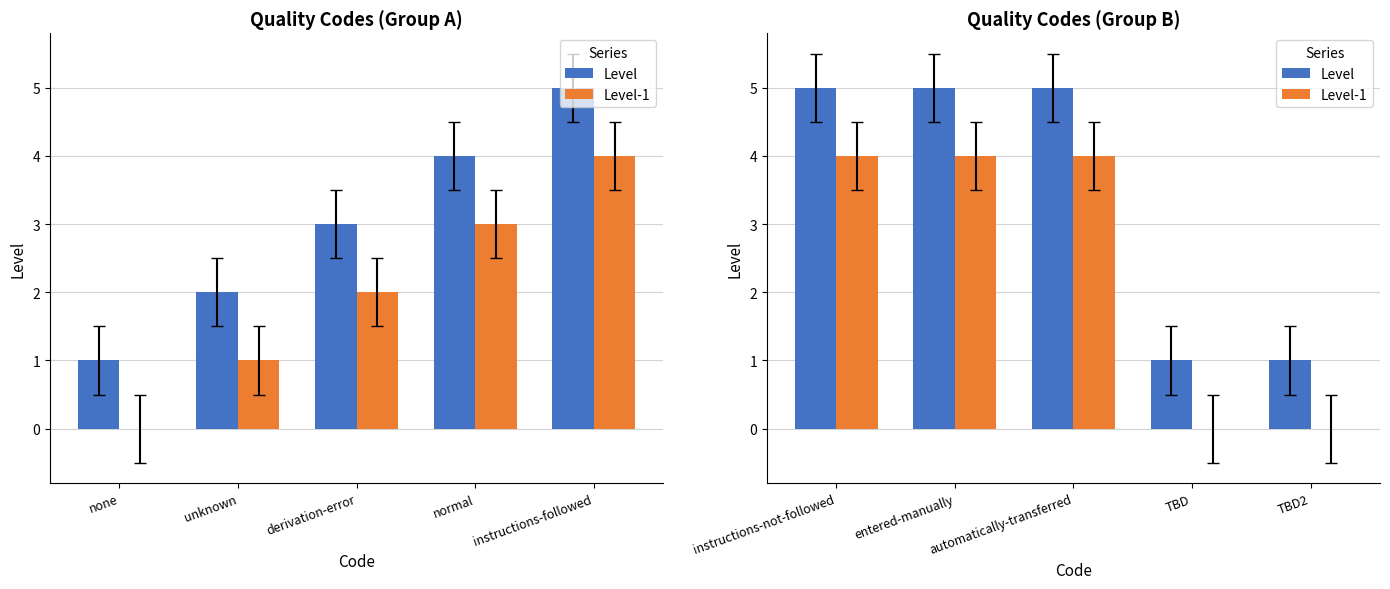

How many series are shown in this chart?

2